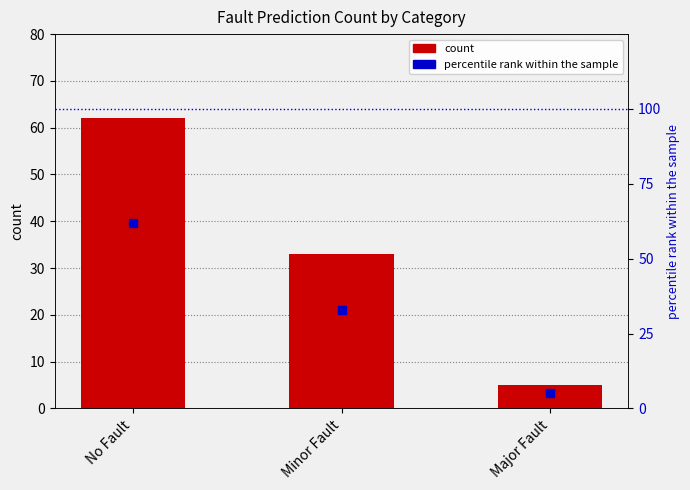

Which series has the largest Y range (max minus min)?

count